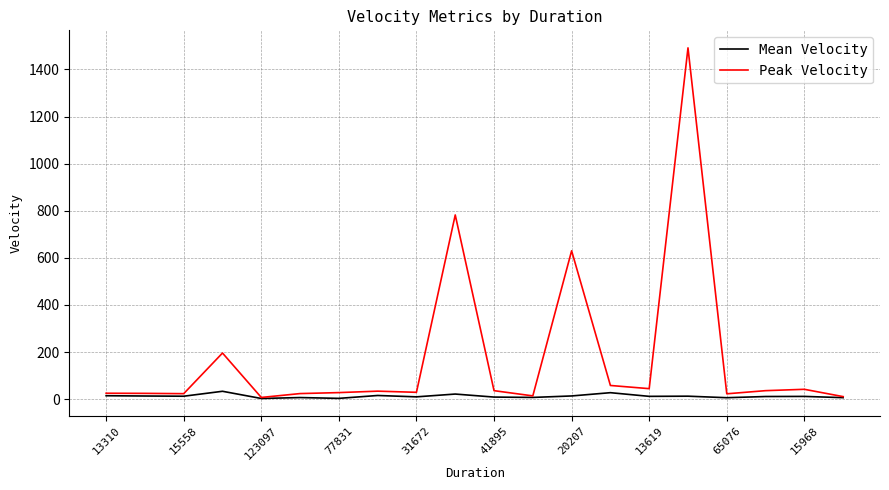

Which series has the widest spread of values?

Peak Velocity